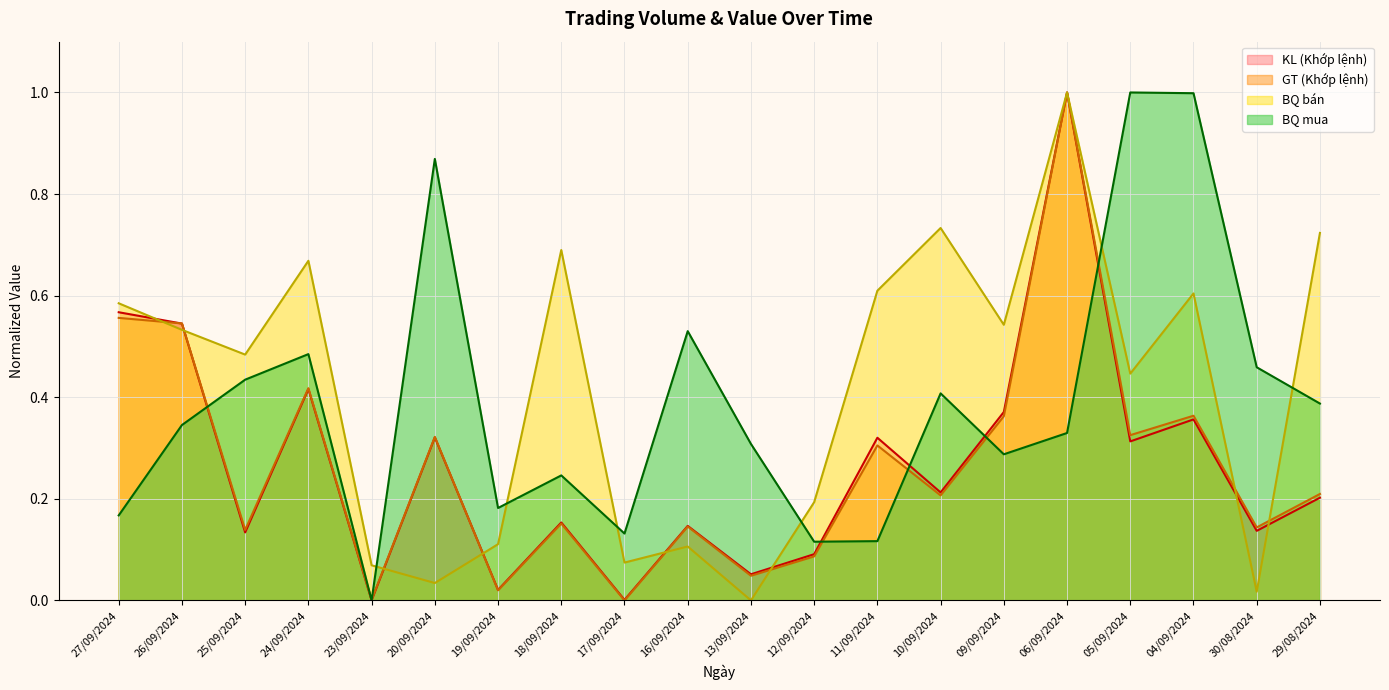

Which series has the largest range (max minus min)?

GT (Khớp lệnh)